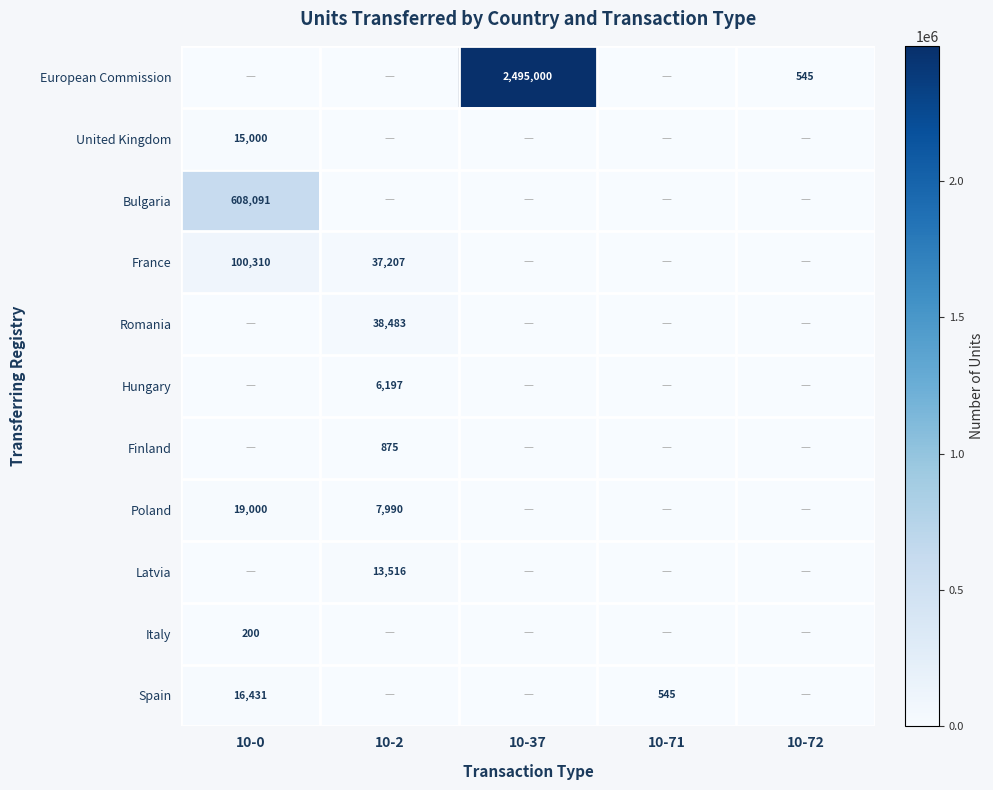

True or false: Spain has a value of 545 at 10-71.

True